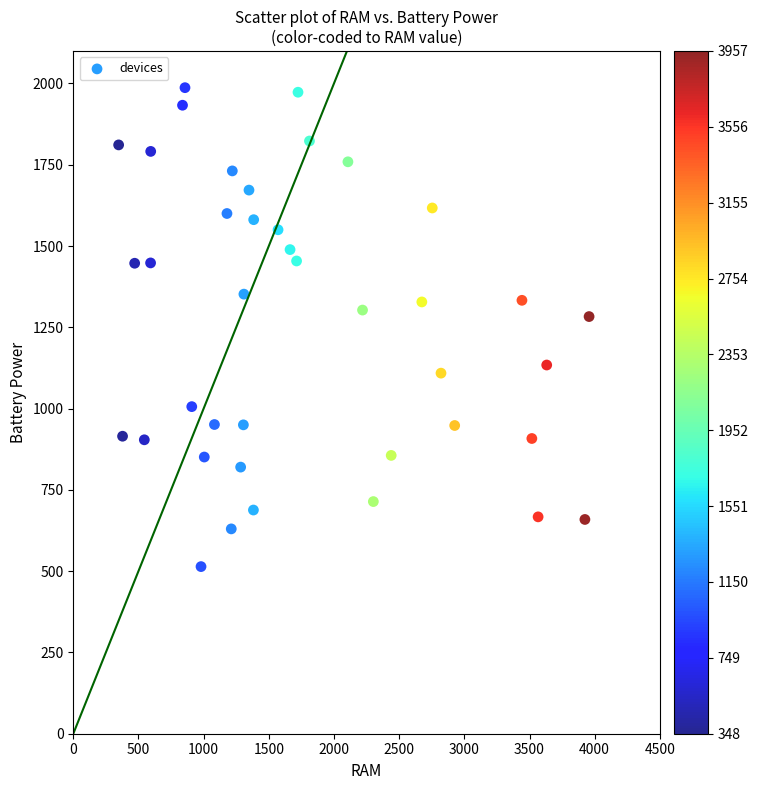

What is the range of X values (max minus min)?

3609